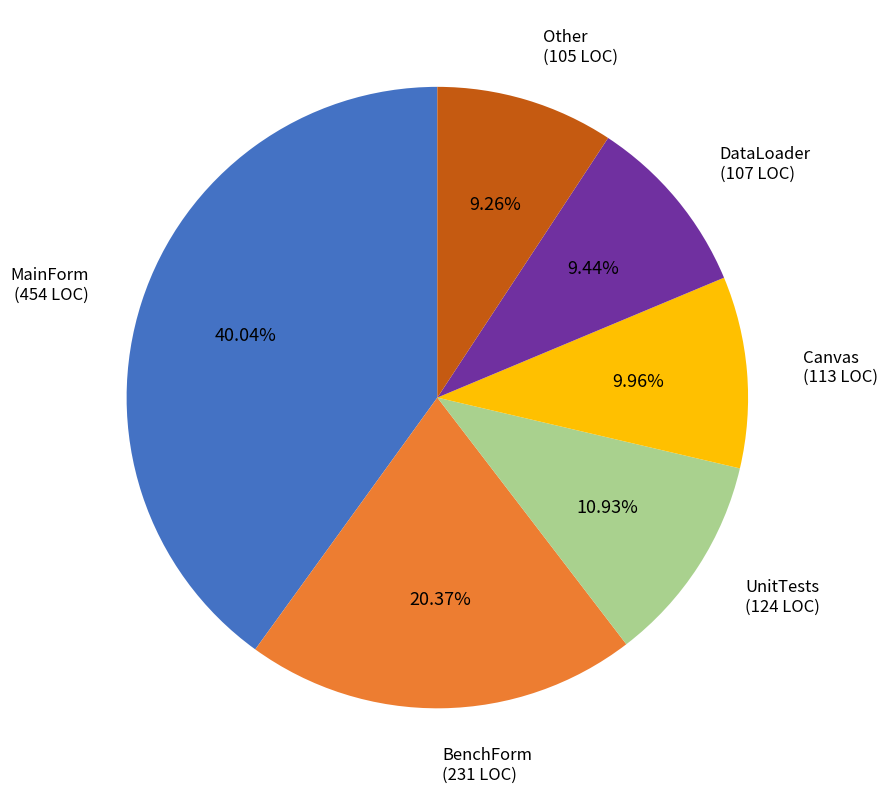

Is there a majority slice in this chart?

No